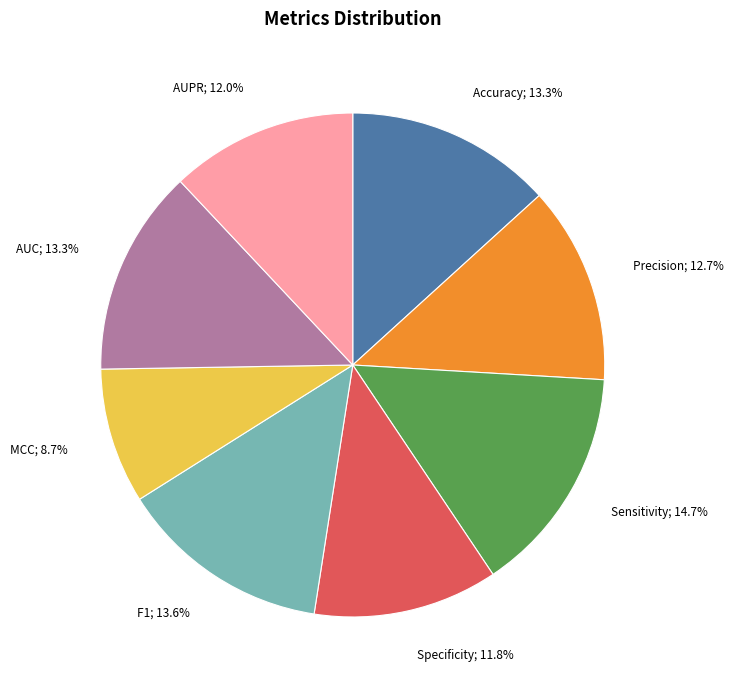

Is there a majority slice in this chart?

No